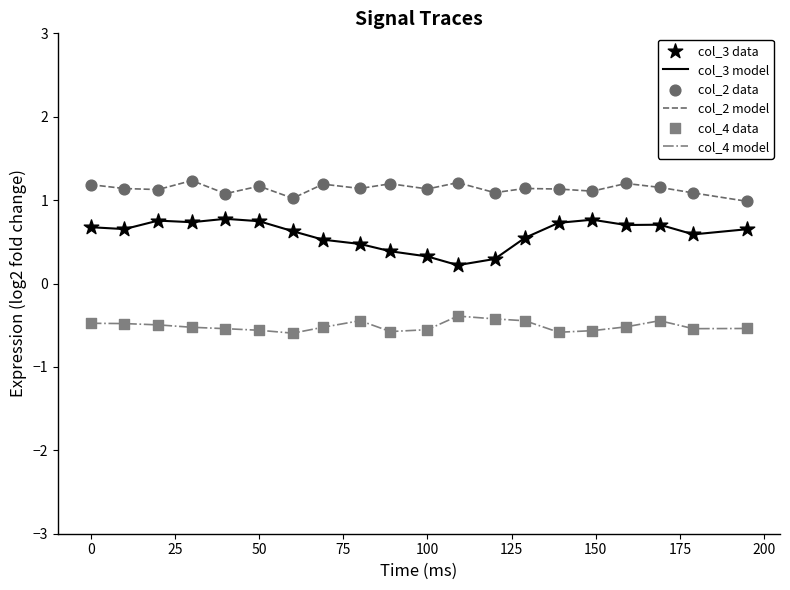

What is the maximum value shown in the chart?

1.2